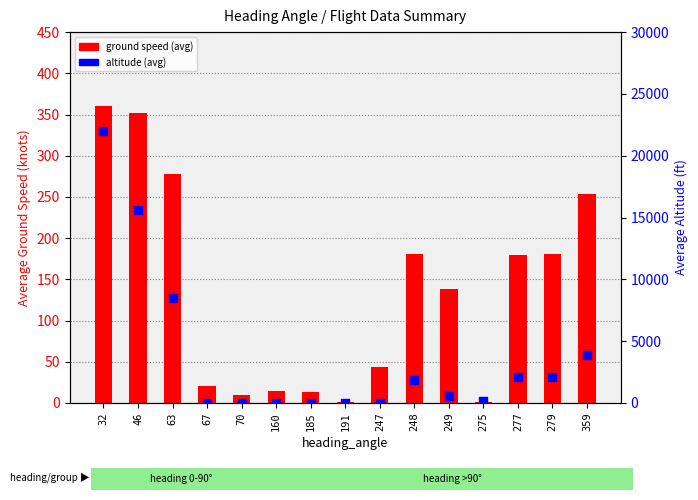

Is the value of ground speed (avg) at 32 greater than the value of altitude (avg) at 185?

Yes